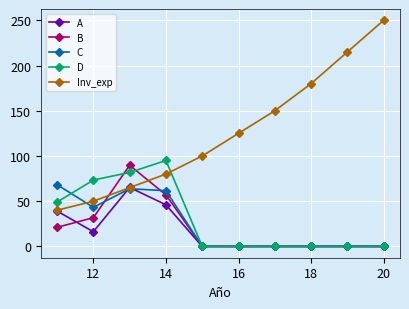

How many categories are shown in the chart?

10